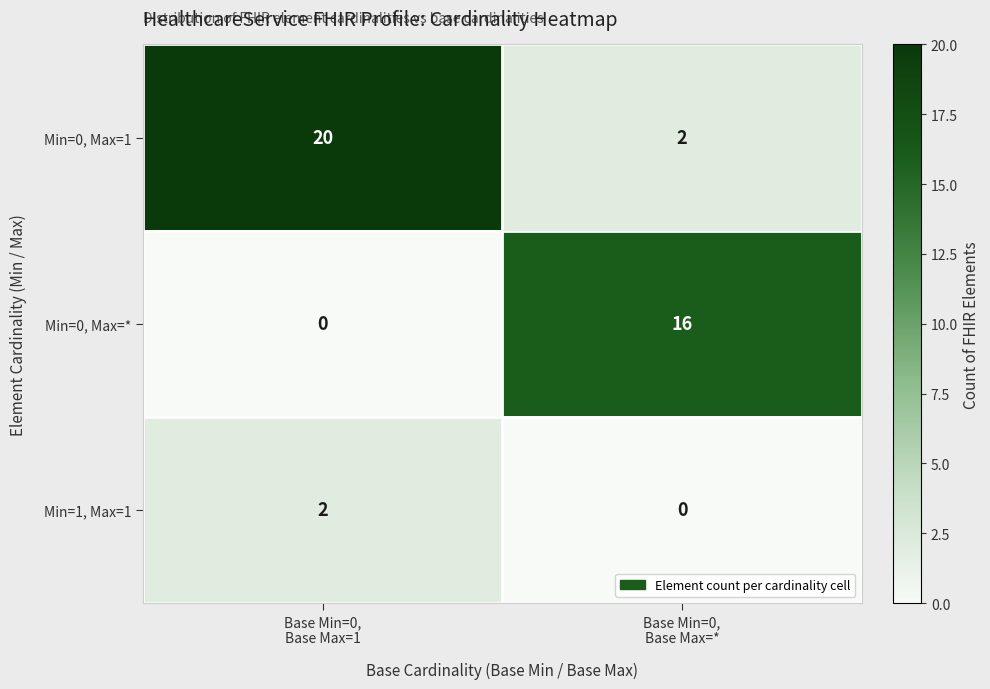

What is the greatest value displayed?

20